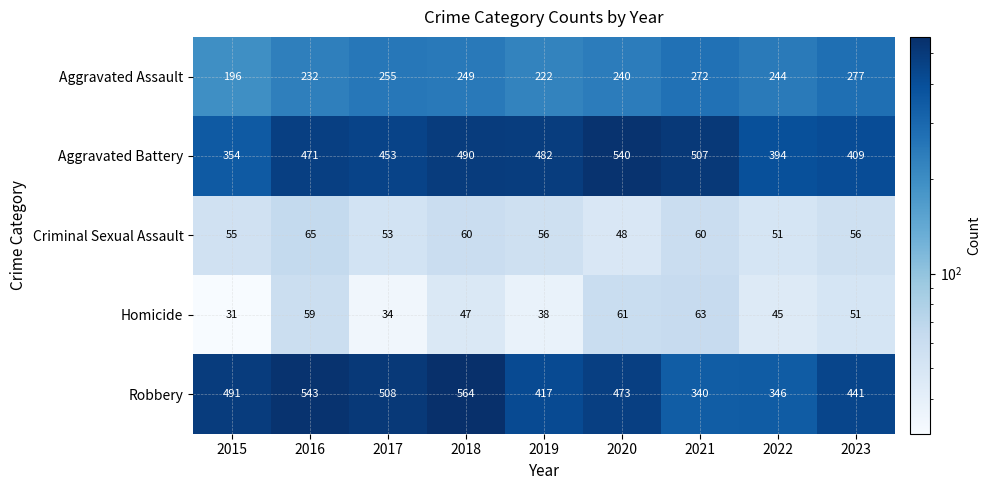

What is the difference between the maximum and minimum values in the Criminal Sexual Assault series?

17